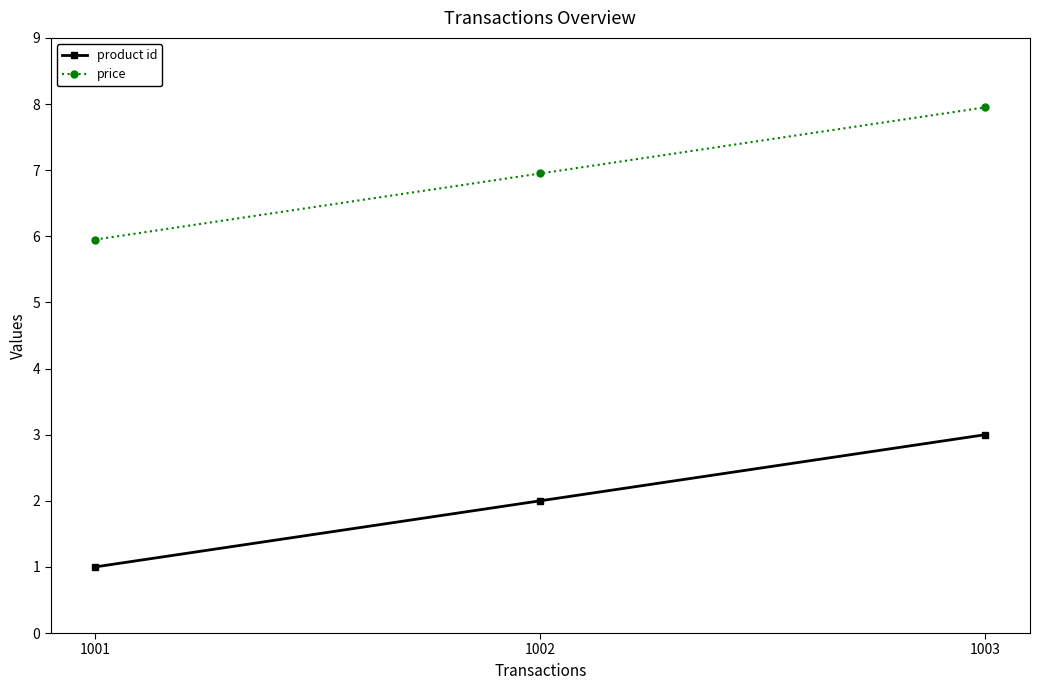

What is the value of the product id point at the 2nd from the left?

2.0